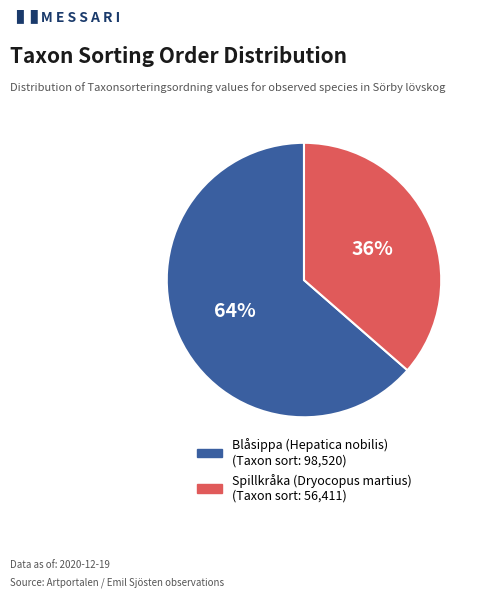

How many slices are in this pie chart?

2